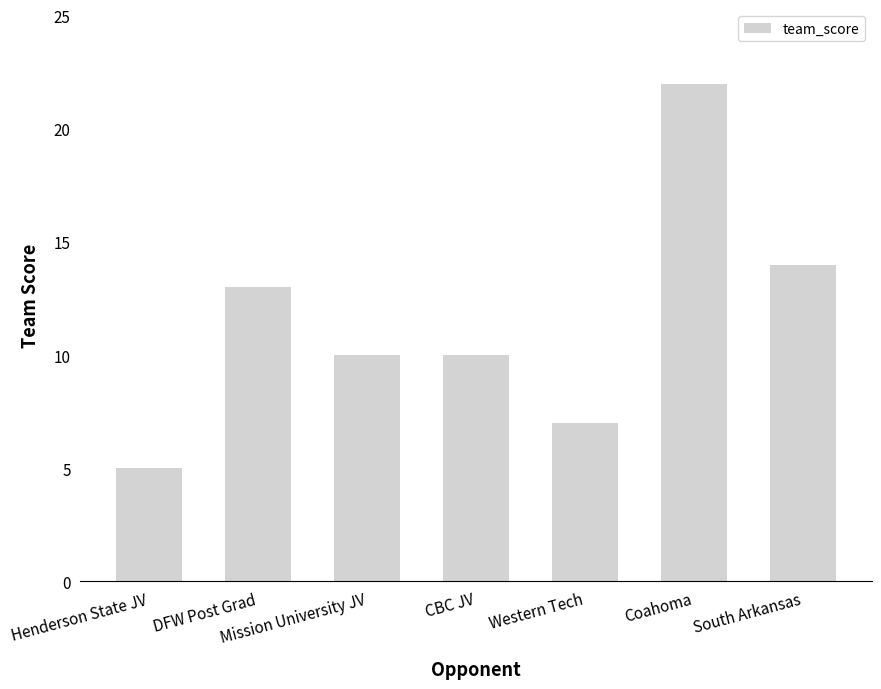

What is the greatest value displayed?

22